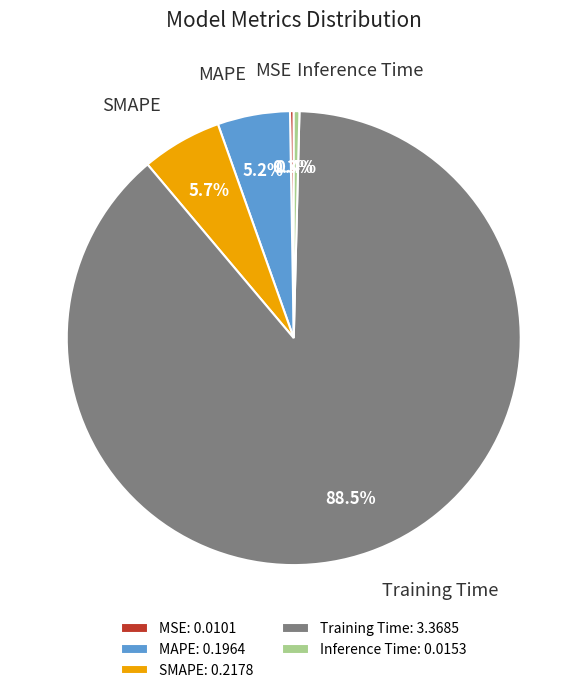

Between MAPE: 0.1964 and Inference Time: 0.0153, which is larger?

MAPE: 0.1964